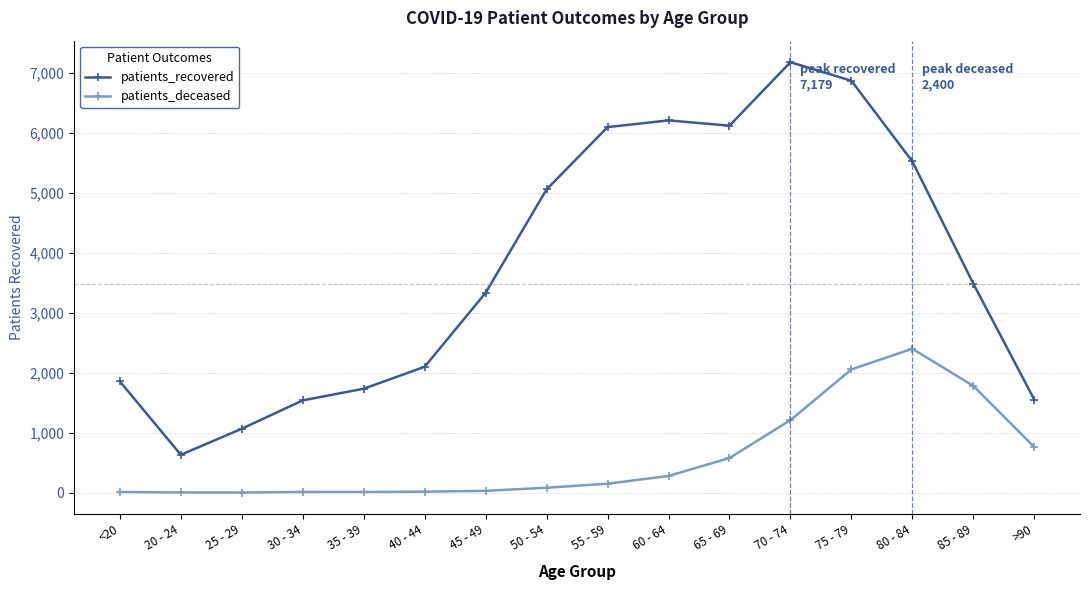

List the series in order of their peak value, highest first.

patients_recovered, patients_deceased